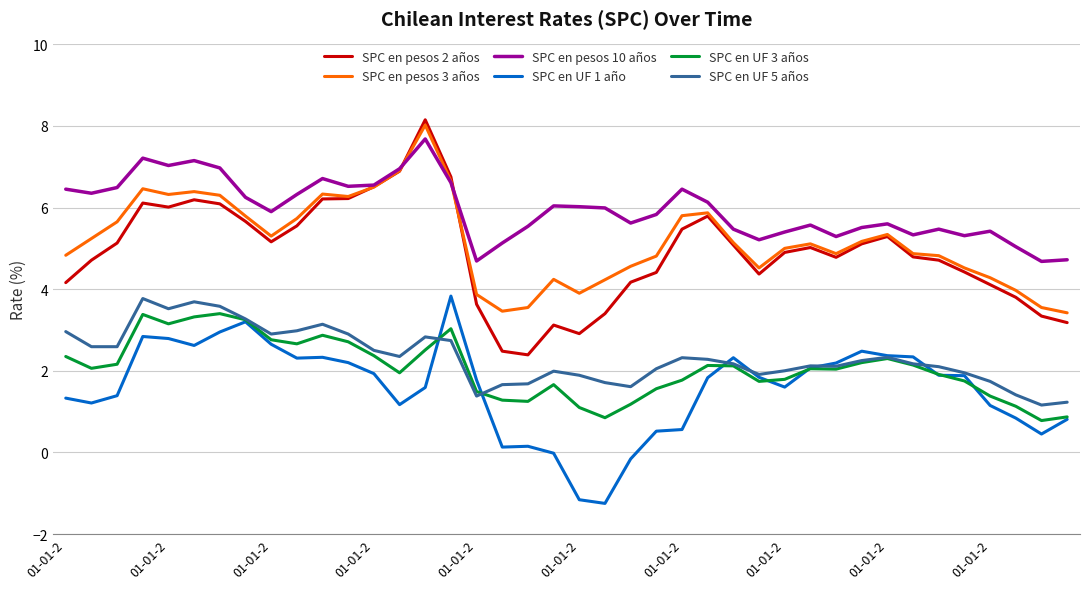

What are all the series names shown in the legend?

SPC en pesos 2 años, SPC en pesos 3 años, SPC en pesos 10 años, SPC en UF 1 año, SPC en UF 3 años, SPC en UF 5 años